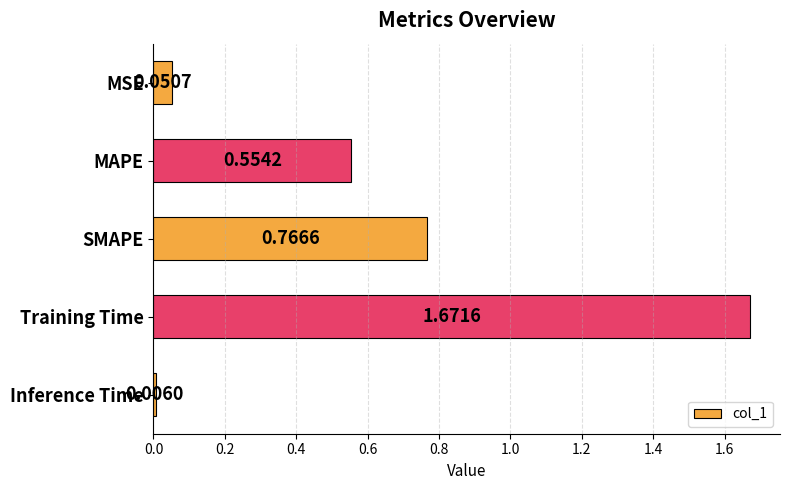

What is the sum of all values?

3.0